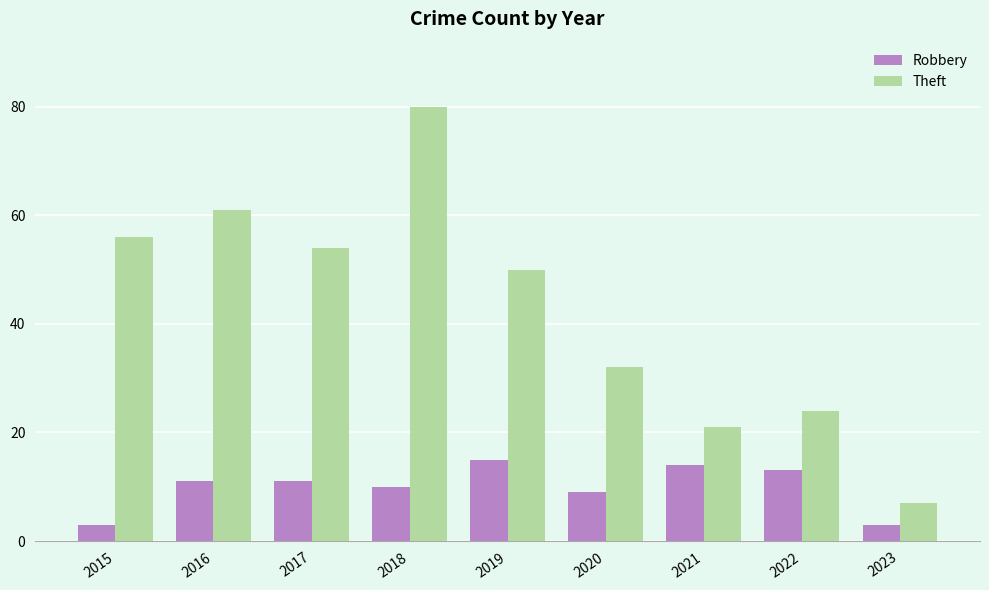

Which series has the widest spread of values?

Theft